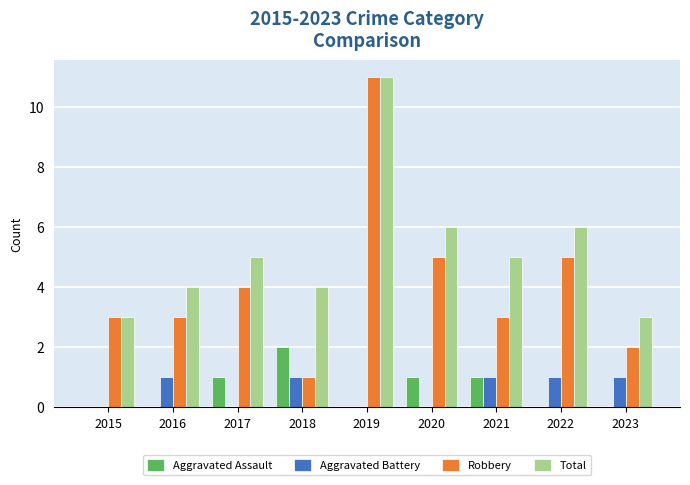

True or false: Total has a value of 6 at 2022.

True